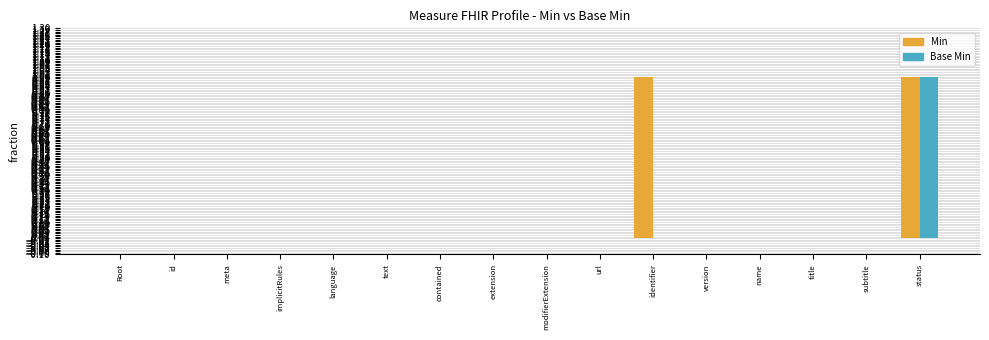

The value of Min at status is 1. True or false?

True